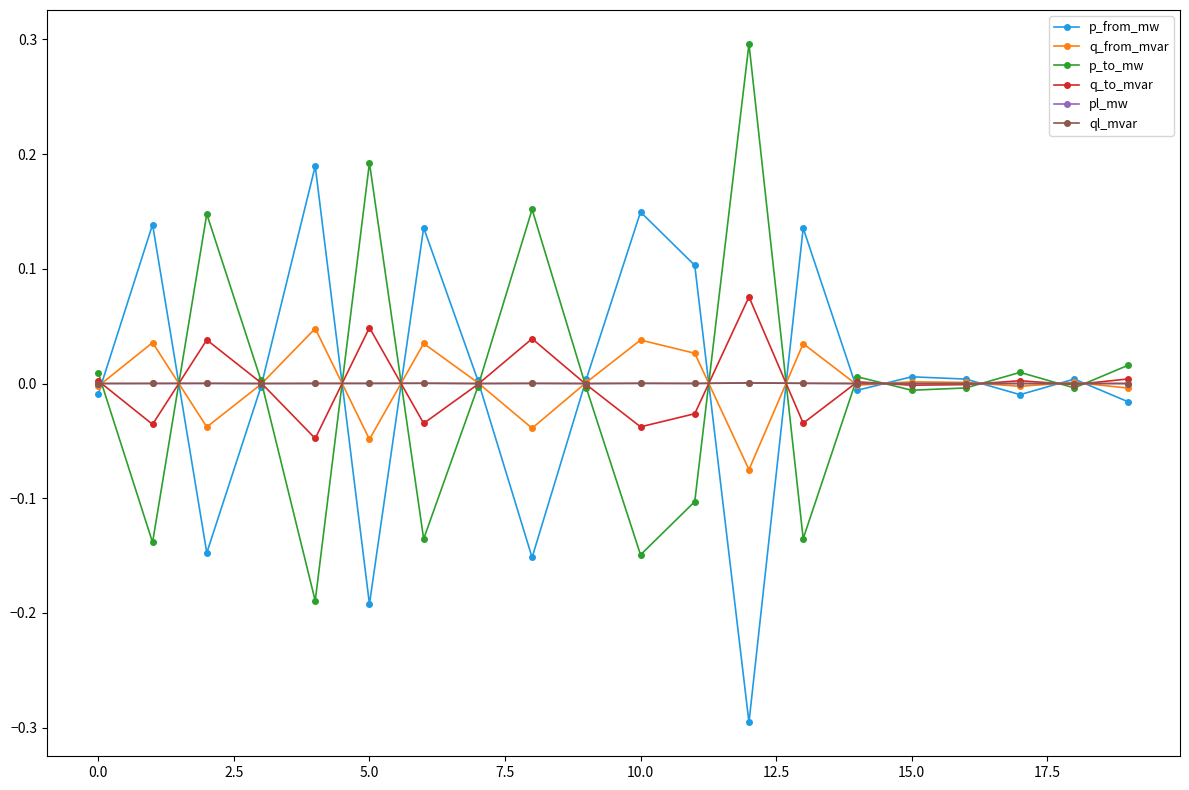

True or false: ql_mvar and q_to_mvar cross at least once.

True